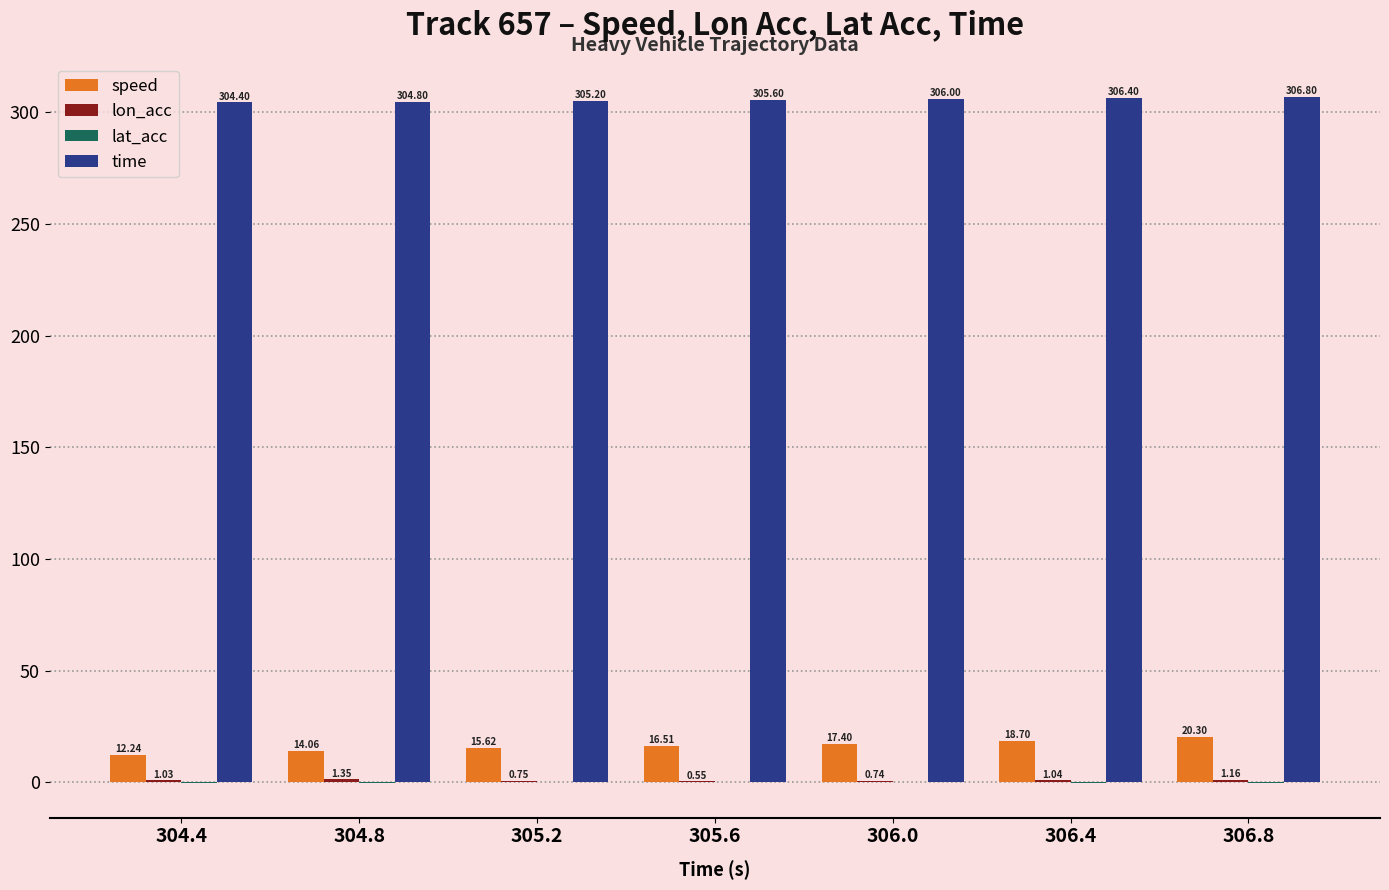

Count the number of categories in the chart.

7